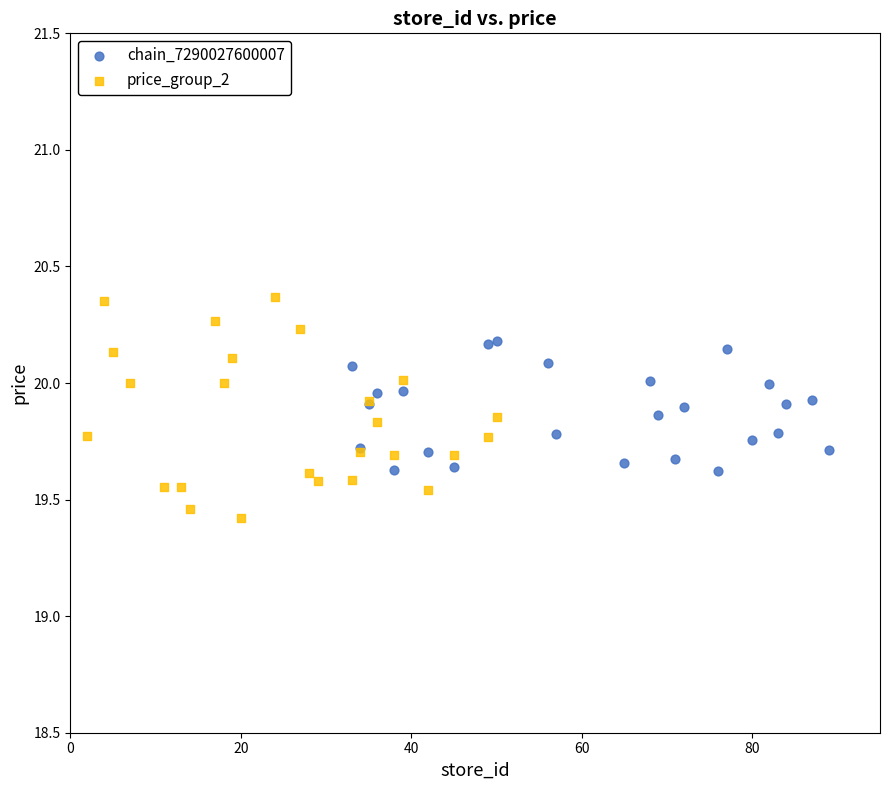

Which series contains the highest Y value?

price_group_2